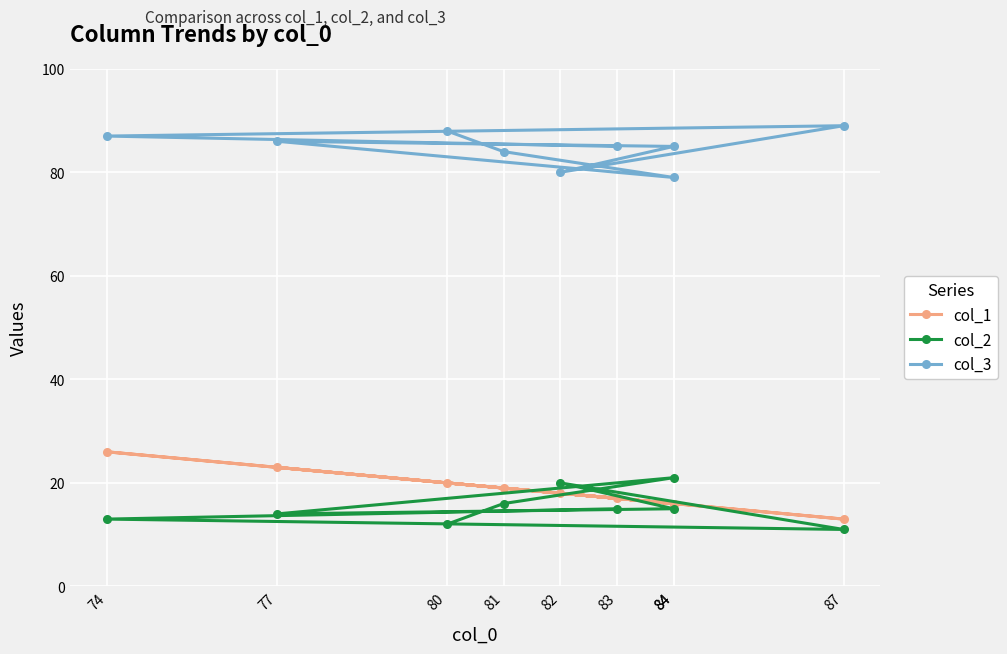

Between 81 and 87, which series saw the biggest shift?

col_1